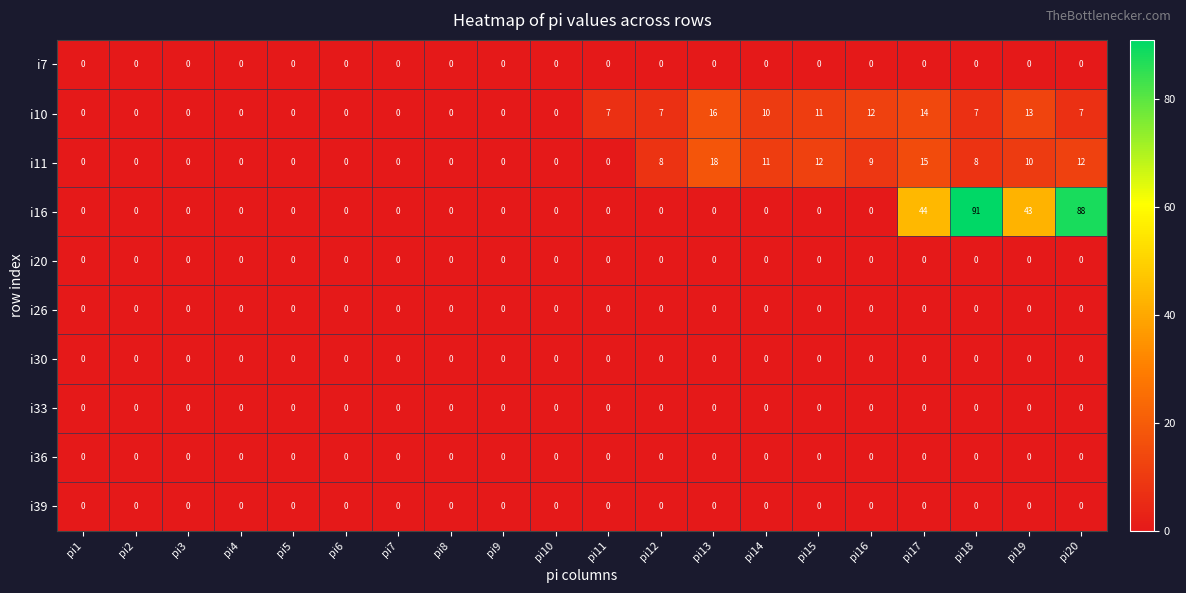

How many distinct data groups are displayed?

10